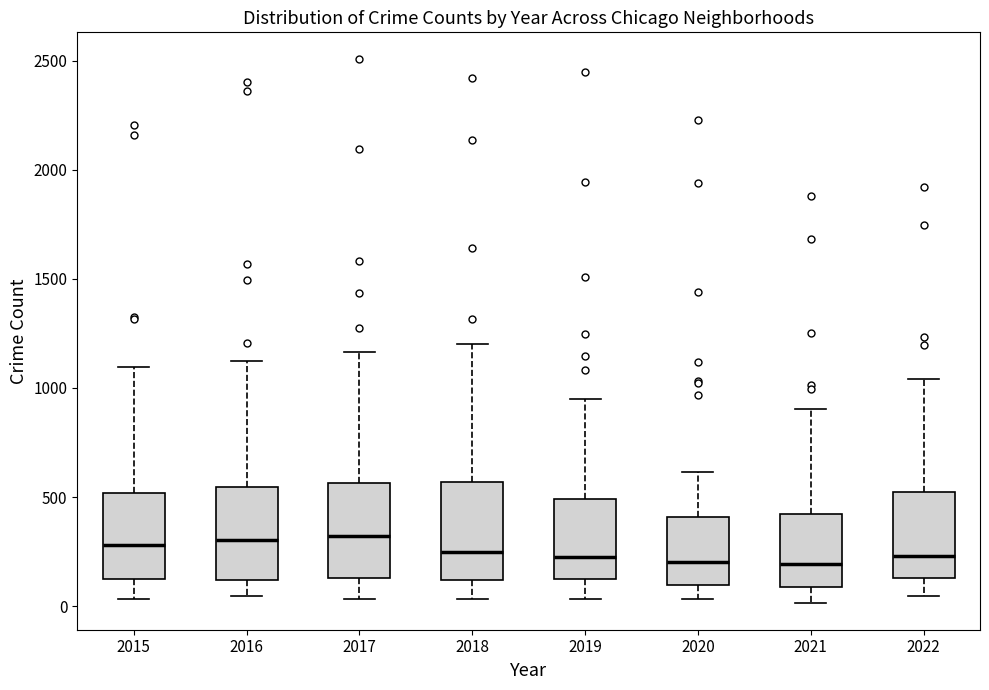

Reading left to right, read every box against the y-axis: the position of its median line, the range the box covers, and the ends of its whiskers. The values are not printed on the chart, so give them approximately, as read against the axis.

2015: median 300, box 150 to 500, whiskers 50 to 1100
2016: median 300, box 100 to 550, whiskers 50 to 1150
2017: median 300, box 150 to 550, whiskers 50 to 1150
2018: median 250, box 100 to 550, whiskers 50 to 1200
2019: median 250, box 100 to 500, whiskers 50 to 950
2020: median 200, box 100 to 400, whiskers 50 to 600
2021: median 200, box 100 to 400, whiskers 0 to 900
2022: median 250, box 150 to 500, whiskers 50 to 1050